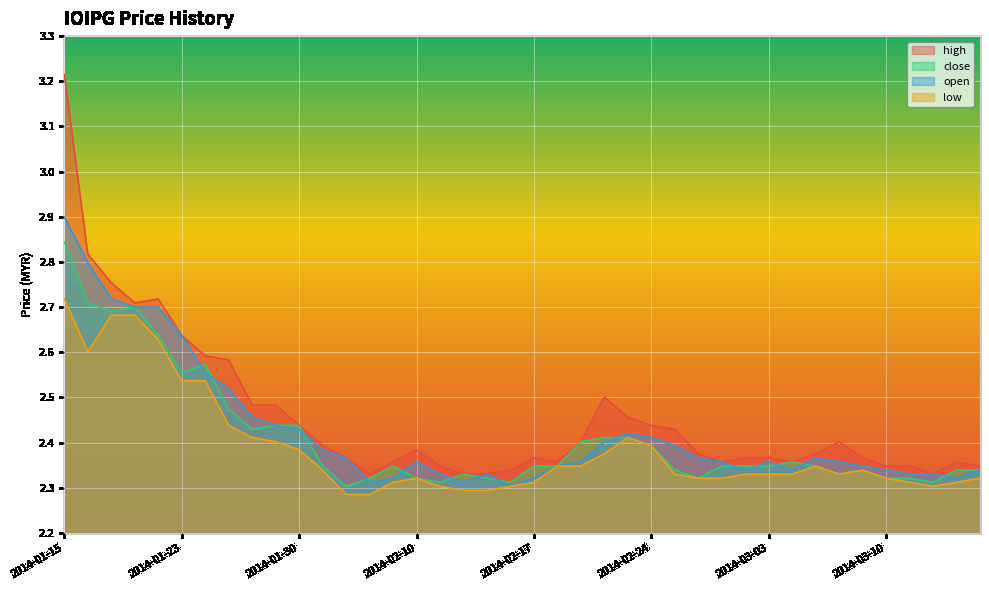

Reading left to right, extract all data points from this chart.

high: 2014-01-15=3.2	2014-01-16=2.8	2014-01-20=2.8	2014-01-21=2.7	2014-01-22=2.7	2014-01-23=2.6	2014-01-24=2.6	2014-01-27=2.6	2014-01-28=2.5	2014-01-29=2.5	2014-01-30=2.4	2014-02-04=2.4	2014-02-05=2.4	2014-02-06=2.3	2014-02-07=2.4	2014-02-10=2.4	2014-02-11=2.3	2014-02-12=2.3	2014-02-13=2.3	2014-02-14=2.3	2014-02-17=2.4	2014-02-18=2.4	2014-02-19=2.4	2014-02-20=2.5	2014-02-21=2.5	2014-02-24=2.4	2014-02-25=2.4	2014-02-26=2.4	2014-02-27=2.4	2014-02-28=2.4	2014-03-03=2.4	2014-03-04=2.4	2014-03-05=2.4	2014-03-06=2.4	2014-03-07=2.4	2014-03-10=2.3	2014-03-11=2.3	2014-03-12=2.3	2014-03-13=2.4	2014-03-14=2.3
close: 2014-01-15=2.8	2014-01-16=2.7	2014-01-20=2.7	2014-01-21=2.7	2014-01-22=2.6	2014-01-23=2.6	2014-01-24=2.6	2014-01-27=2.5	2014-01-28=2.4	2014-01-29=2.4	2014-01-30=2.4	2014-02-04=2.3	2014-02-05=2.3	2014-02-06=2.3	2014-02-07=2.3	2014-02-10=2.3	2014-02-11=2.3	2014-02-12=2.3	2014-02-13=2.3	2014-02-14=2.3	2014-02-17=2.3	2014-02-18=2.3	2014-02-19=2.4	2014-02-20=2.4	2014-02-21=2.4	2014-02-24=2.4	2014-02-25=2.3	2014-02-26=2.3	2014-02-27=2.3	2014-02-28=2.3	2014-03-03=2.3	2014-03-04=2.4	2014-03-05=2.3	2014-03-06=2.3	2014-03-07=2.3	2014-03-10=2.3	2014-03-11=2.3	2014-03-12=2.3	2014-03-13=2.3	2014-03-14=2.3
open: 2014-01-15=2.9	2014-01-16=2.8	2014-01-20=2.7	2014-01-21=2.7	2014-01-22=2.7	2014-01-23=2.6	2014-01-24=2.6	2014-01-27=2.5	2014-01-28=2.5	2014-01-29=2.4	2014-01-30=2.4	2014-02-04=2.4	2014-02-05=2.4	2014-02-06=2.3	2014-02-07=2.3	2014-02-10=2.4	2014-02-11=2.3	2014-02-12=2.3	2014-02-13=2.3	2014-02-14=2.3	2014-02-17=2.3	2014-02-18=2.3	2014-02-19=2.4	2014-02-20=2.4	2014-02-21=2.4	2014-02-24=2.4	2014-02-25=2.4	2014-02-26=2.4	2014-02-27=2.4	2014-02-28=2.3	2014-03-03=2.4	2014-03-04=2.3	2014-03-05=2.4	2014-03-06=2.4	2014-03-07=2.3	2014-03-10=2.3	2014-03-11=2.3	2014-03-12=2.3	2014-03-13=2.3	2014-03-14=2.3
low: 2014-01-15=2.7	2014-01-16=2.6	2014-01-20=2.7	2014-01-21=2.7	2014-01-22=2.6	2014-01-23=2.5	2014-01-24=2.5	2014-01-27=2.4	2014-01-28=2.4	2014-01-29=2.4	2014-01-30=2.4	2014-02-04=2.3	2014-02-05=2.3	2014-02-06=2.3	2014-02-07=2.3	2014-02-10=2.3	2014-02-11=2.3	2014-02-12=2.3	2014-02-13=2.3	2014-02-14=2.3	2014-02-17=2.3	2014-02-18=2.3	2014-02-19=2.3	2014-02-20=2.4	2014-02-21=2.4	2014-02-24=2.4	2014-02-25=2.3	2014-02-26=2.3	2014-02-27=2.3	2014-02-28=2.3	2014-03-03=2.3	2014-03-04=2.3	2014-03-05=2.3	2014-03-06=2.3	2014-03-07=2.3	2014-03-10=2.3	2014-03-11=2.3	2014-03-12=2.3	2014-03-13=2.3	2014-03-14=2.3